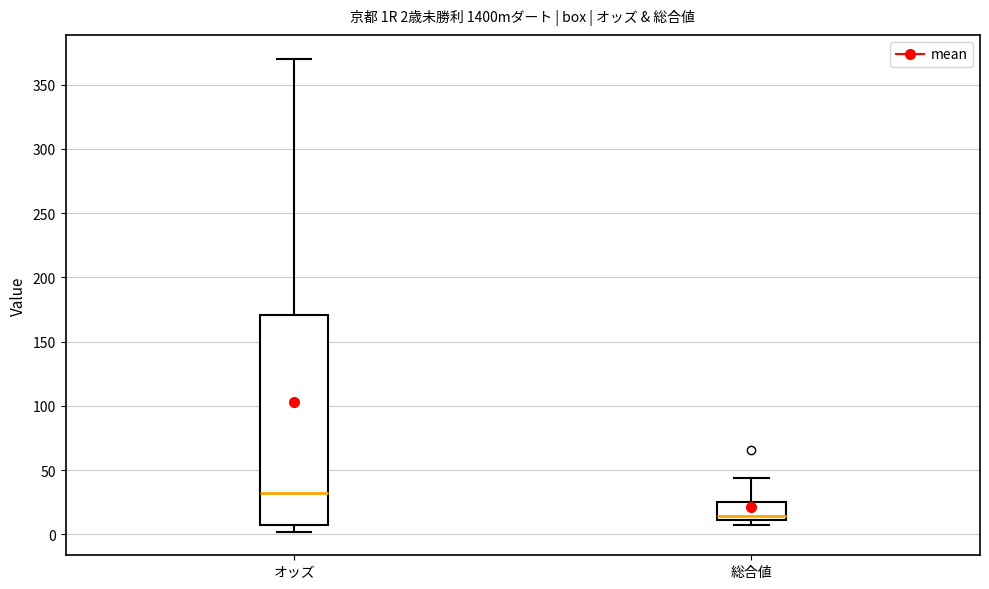

Which box's median line is the lowest?

総合値